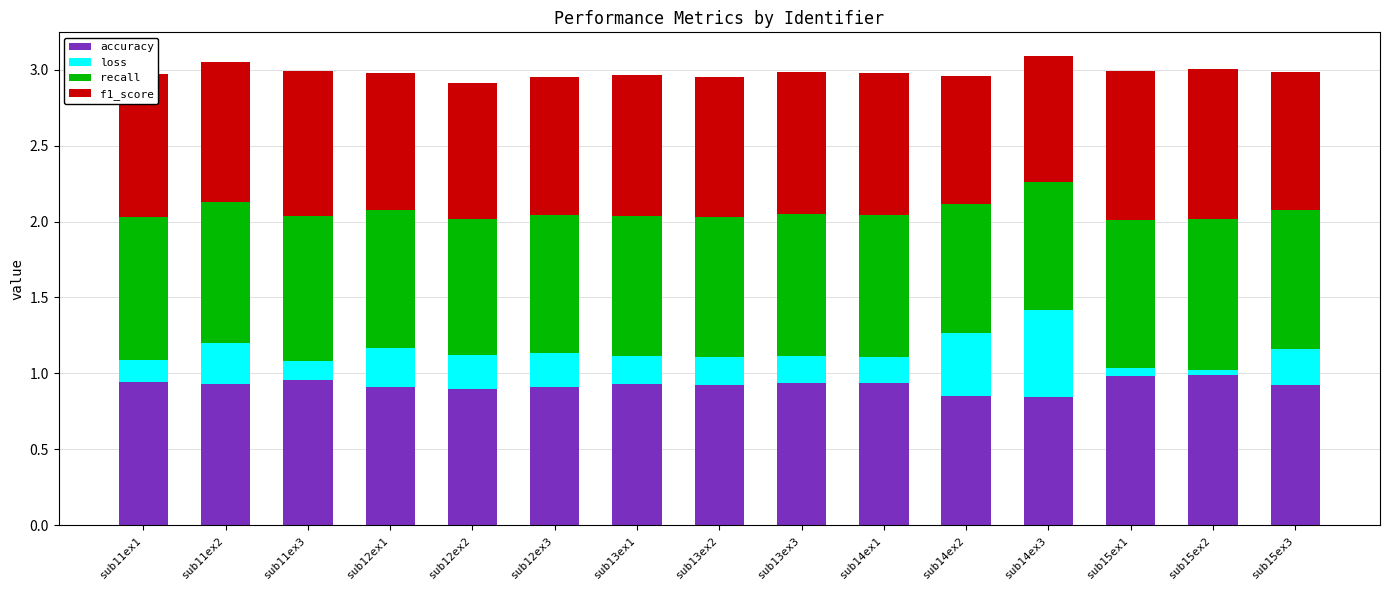

What is the total value across all series at sub13ex2?

3.0